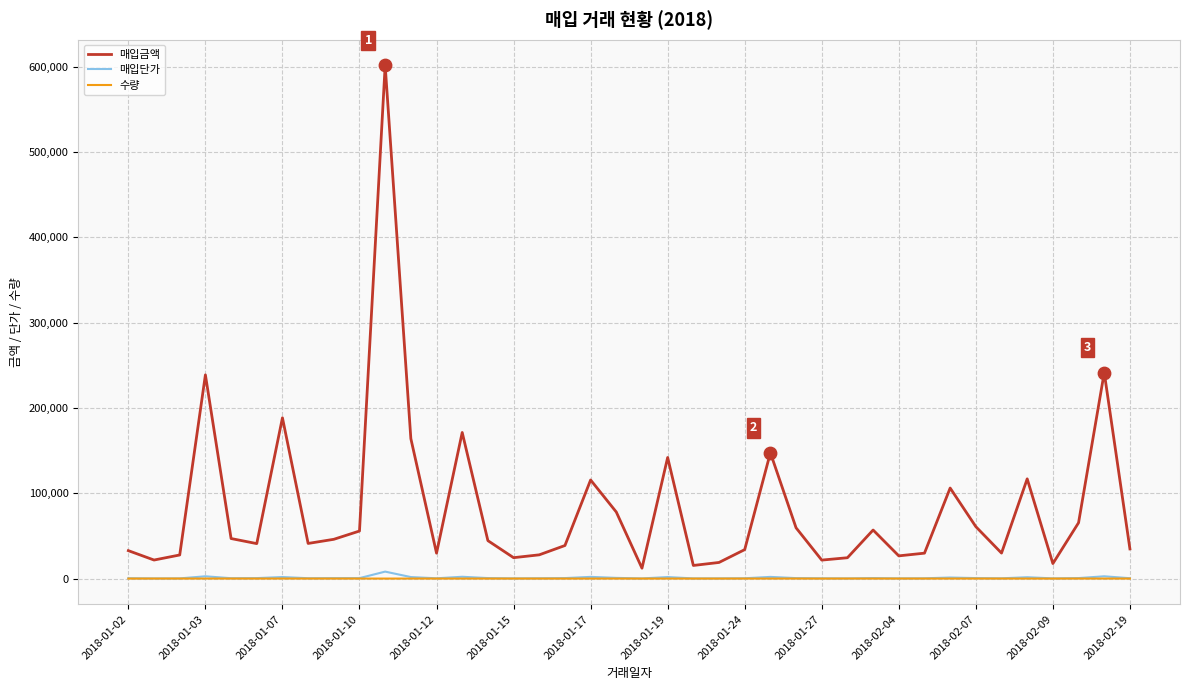

Which series has the largest total across all categories?

매입금액